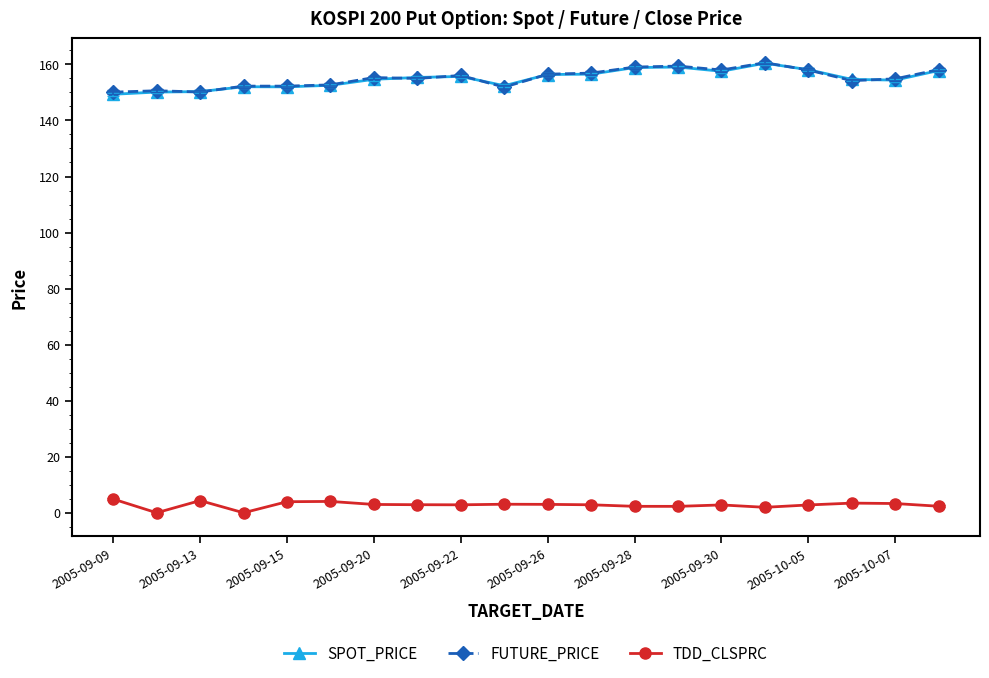

True or false: TDD_CLSPRC and FUTURE_PRICE intersect in this chart.

False